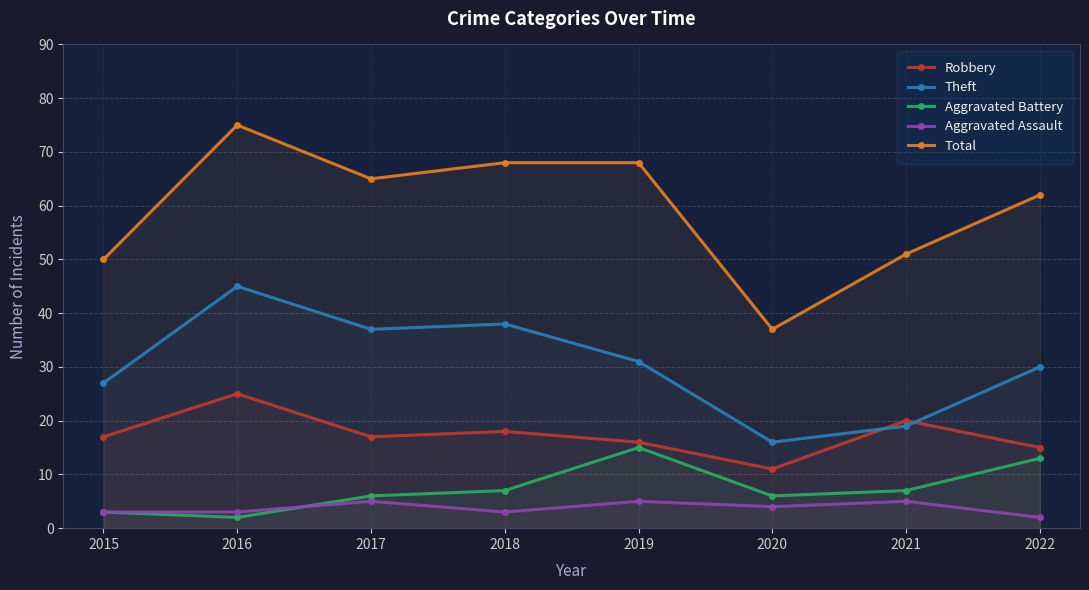

The value of Aggravated Battery at 2018 is 7. True or false?

True